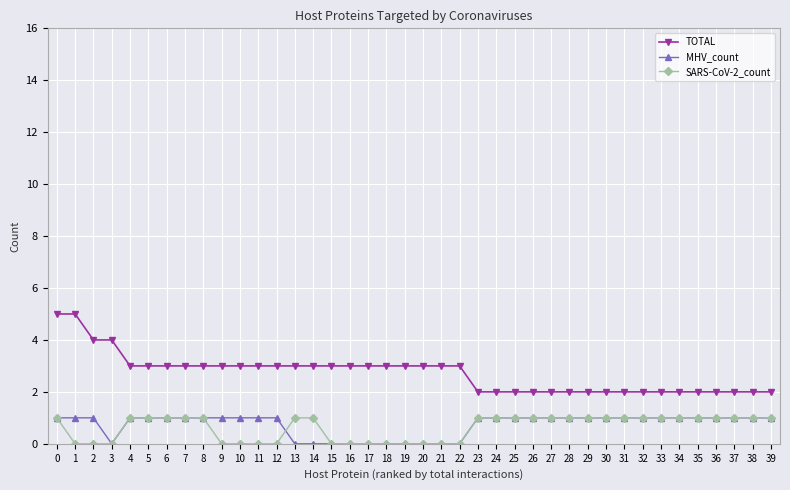

Is this an area chart (filled region under the line)?

No